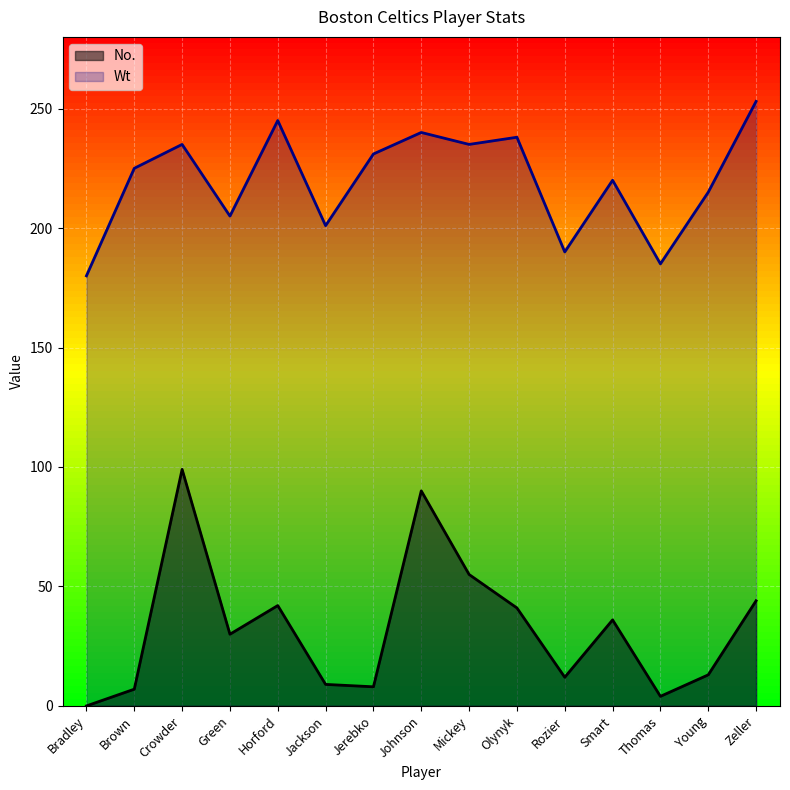

Reading left to right, extract all data points from this chart.

No.: Bradley=0	Brown=7	Crowder=99	Green=30	Horford=42	Jackson=9	Jerebko=8	Johnson=90	Mickey=55	Olynyk=41	Rozier=12	Smart=36	Thomas=4	Young=13	Zeller=44
Wt: Bradley=180	Brown=225	Crowder=235	Green=205	Horford=245	Jackson=201	Jerebko=231	Johnson=240	Mickey=235	Olynyk=238	Rozier=190	Smart=220	Thomas=185	Young=215	Zeller=253